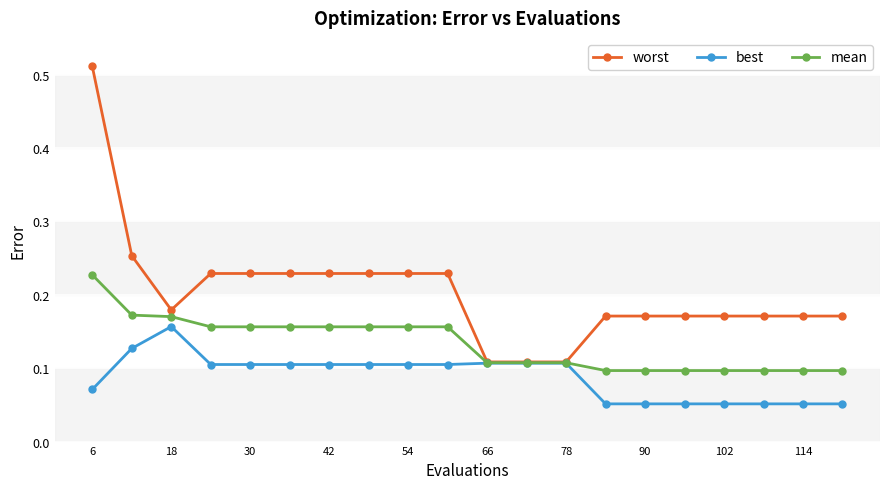

List the series in order of their peak value, lowest first.

best, mean, worst